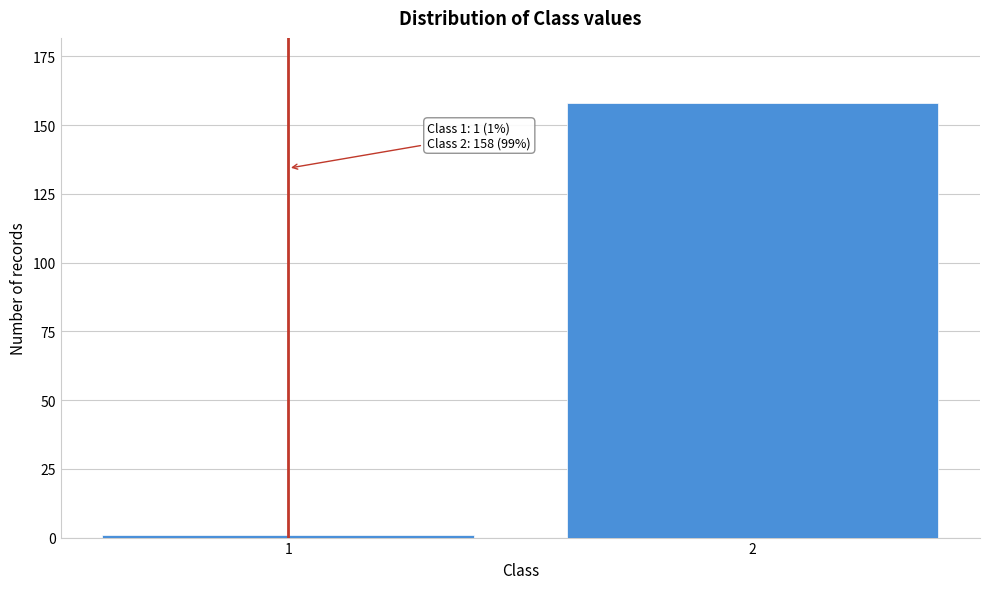

Reading right to left, transcribe all the data shown in this chart.

158	1